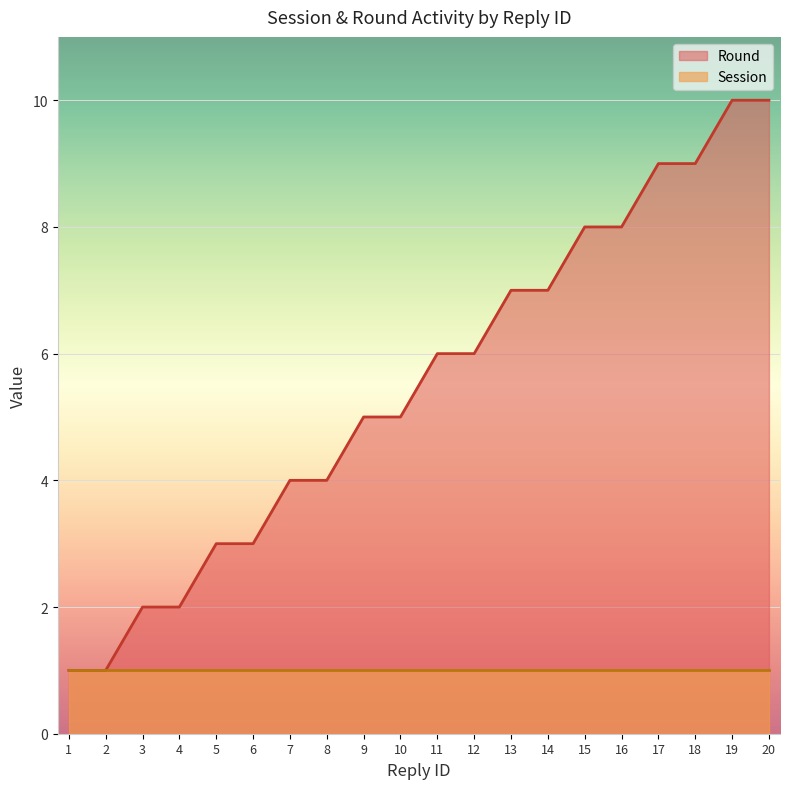

List the labels in order of value, smallest first.

1, 2, 3, 4, 5, 6, 7, 8, 9, 10, 11, 12, 13, 14, 15, 16, 17, 18, 19, 20